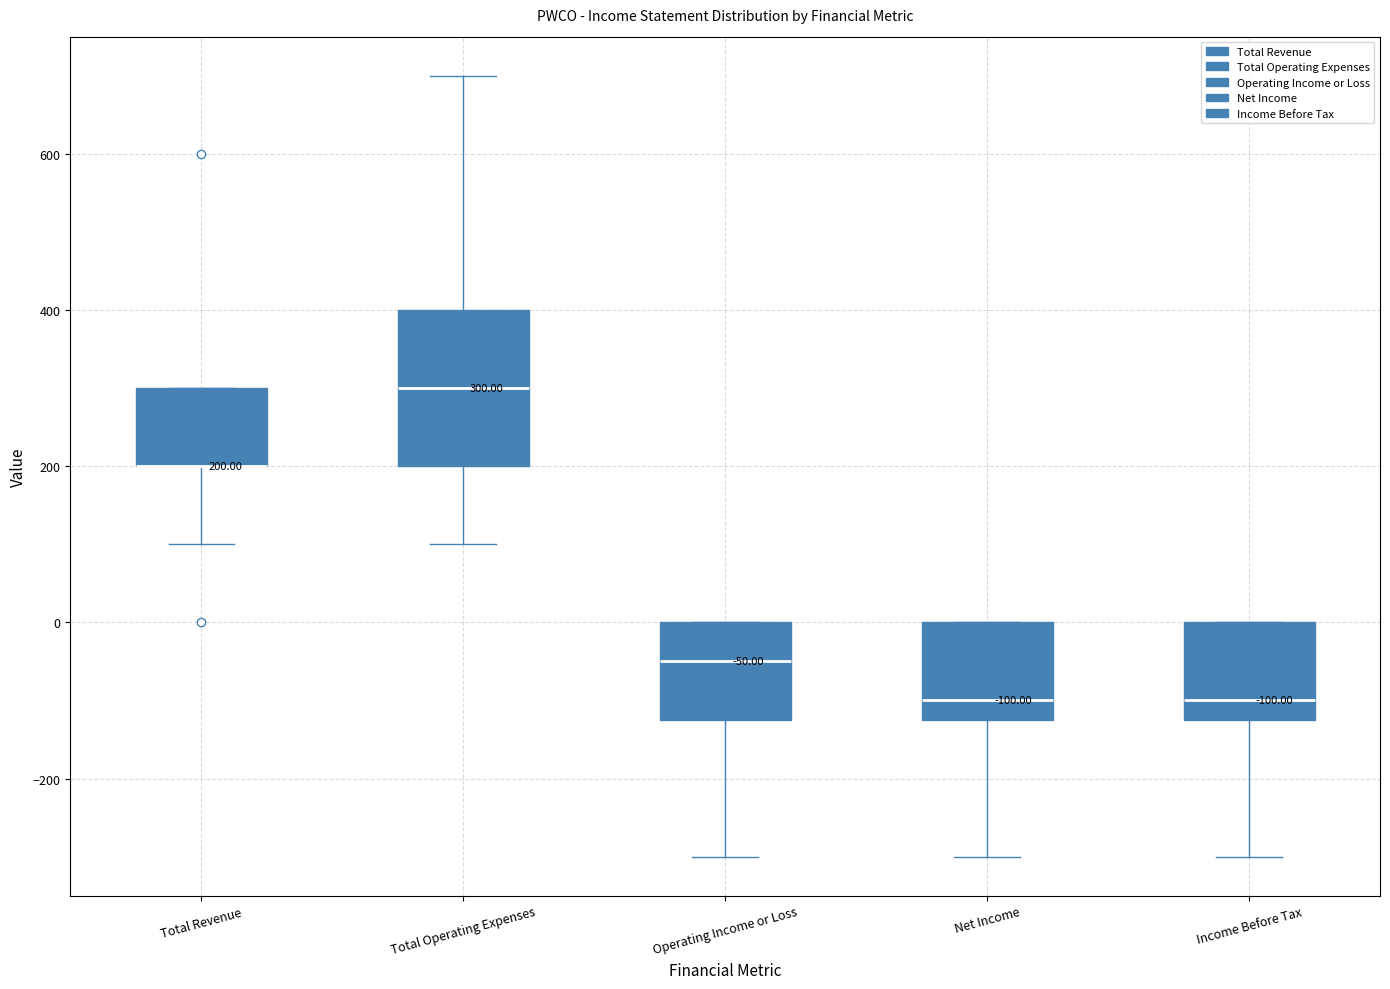

Which box is the tallest, from its lower edge to its upper edge?

Total Operating Expenses